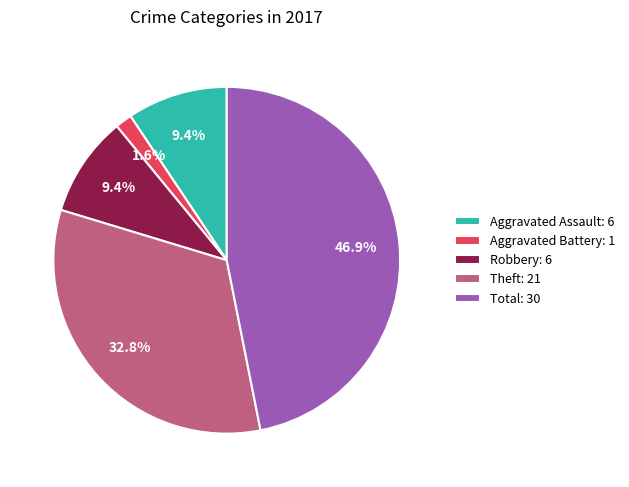

Approximately how many times larger is the value at Aggravated Assault compared to Robbery?

1.0